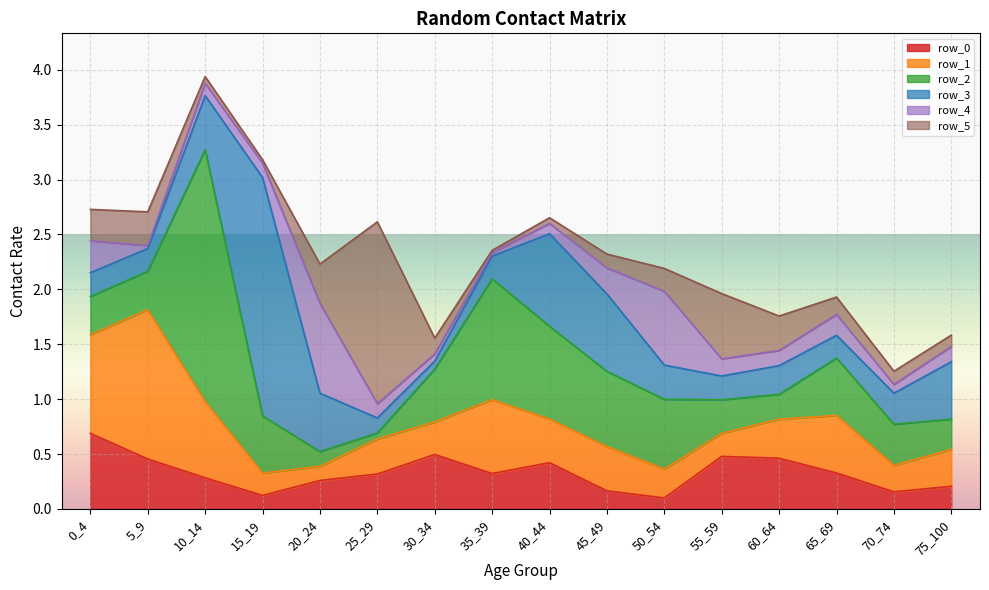

Reading right to left, extract all data points from this chart.

row_0: 75_100=0.2	70_74=0.2	65_69=0.3	60_64=0.5	55_59=0.5	50_54=0.1	45_49=0.2	40_44=0.4	35_39=0.3	30_34=0.5	25_29=0.3	20_24=0.3	15_19=0.1	10_14=0.3	5_9=0.5	0_4=0.7
row_1: 75_100=0.3	70_74=0.2	65_69=0.5	60_64=0.4	55_59=0.2	50_54=0.3	45_49=0.4	40_44=0.4	35_39=0.7	30_34=0.3	25_29=0.3	20_24=0.1	15_19=0.2	10_14=0.7	5_9=1.4	0_4=0.9
row_2: 75_100=0.3	70_74=0.4	65_69=0.5	60_64=0.2	55_59=0.3	50_54=0.6	45_49=0.7	40_44=0.8	35_39=1.1	30_34=0.5	25_29=0.1	20_24=0.1	15_19=0.5	10_14=2.3	5_9=0.3	0_4=0.3
row_3: 75_100=0.5	70_74=0.3	65_69=0.2	60_64=0.3	55_59=0.2	50_54=0.3	45_49=0.7	40_44=0.8	35_39=0.2	30_34=0.1	25_29=0.1	20_24=0.5	15_19=2.2	10_14=0.5	5_9=0.2	0_4=0.2
row_4: 75_100=0.1	70_74=0.1	65_69=0.2	60_64=0.1	55_59=0.2	50_54=0.7	45_49=0.2	40_44=0.1	35_39=0.0	30_34=0.1	25_29=0.1	20_24=0.8	15_19=0.1	10_14=0.1	5_9=0.0	0_4=0.3
row_5: 75_100=0.1	70_74=0.1	65_69=0.2	60_64=0.3	55_59=0.6	50_54=0.2	45_49=0.1	40_44=0.1	35_39=0.0	30_34=0.1	25_29=1.7	20_24=0.4	15_19=0.0	10_14=0.1	5_9=0.3	0_4=0.3